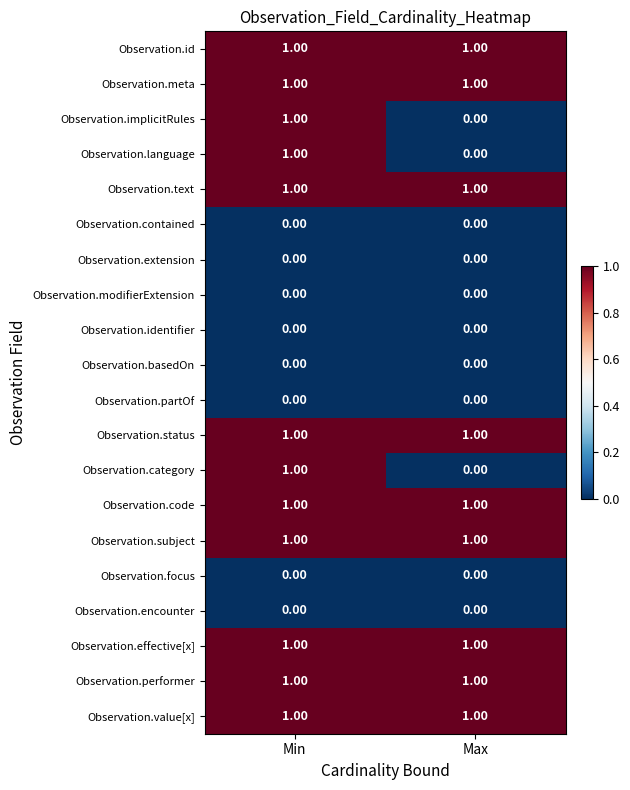

What is the total value across all series at Max?

9